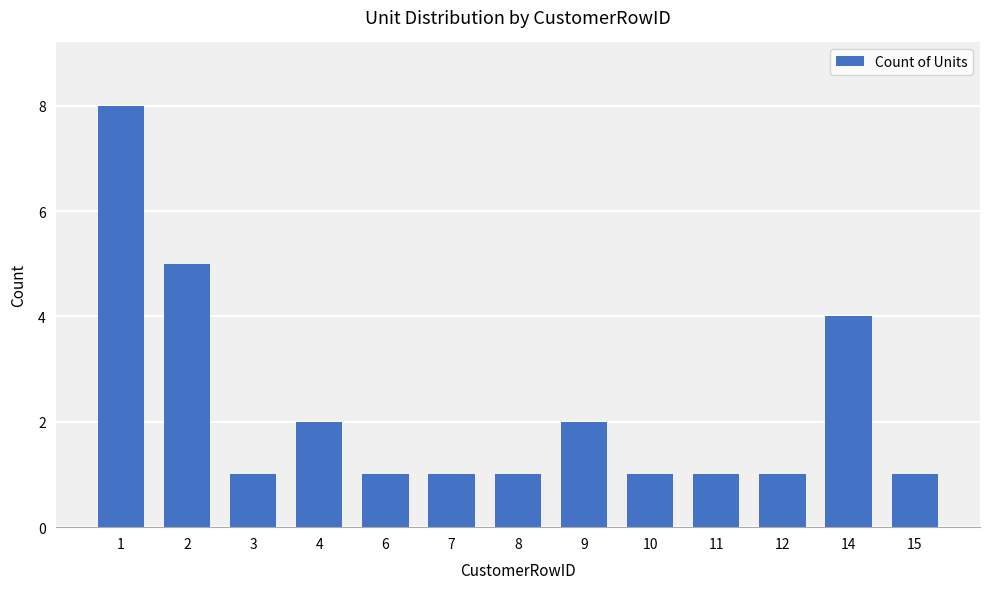

Which label corresponds to the largest value in the chart?

1